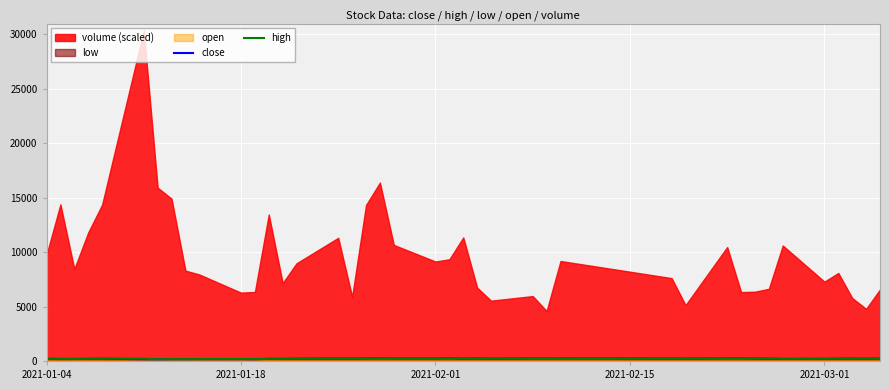

How many data points in close are less than 203?

19